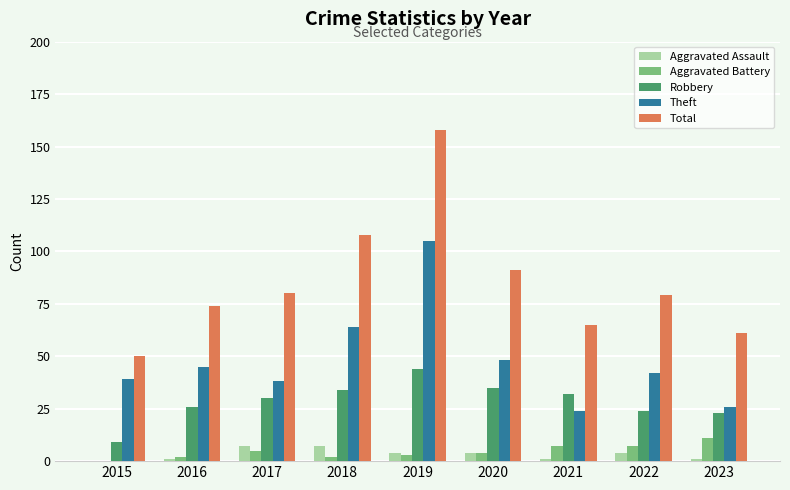

What is the maximum value for Robbery?

44